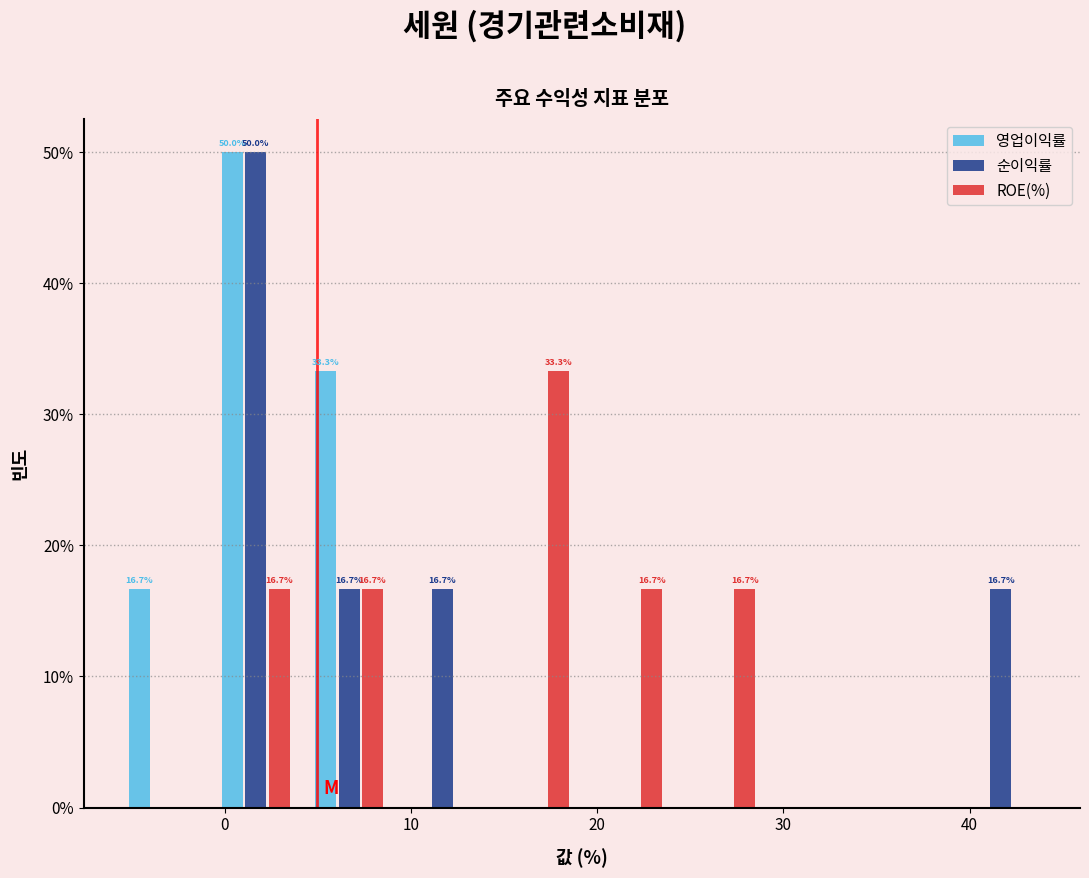

In the ROE(%) series, which range on the x-axis has the tallest bar?

14 to 19